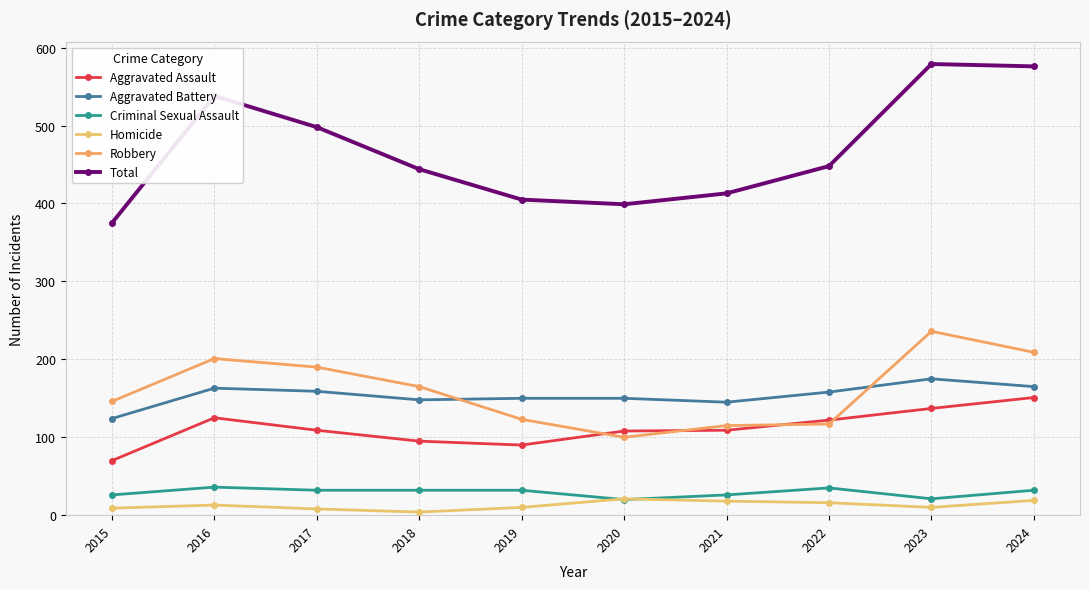

Read the Robbery value at 2017.

190